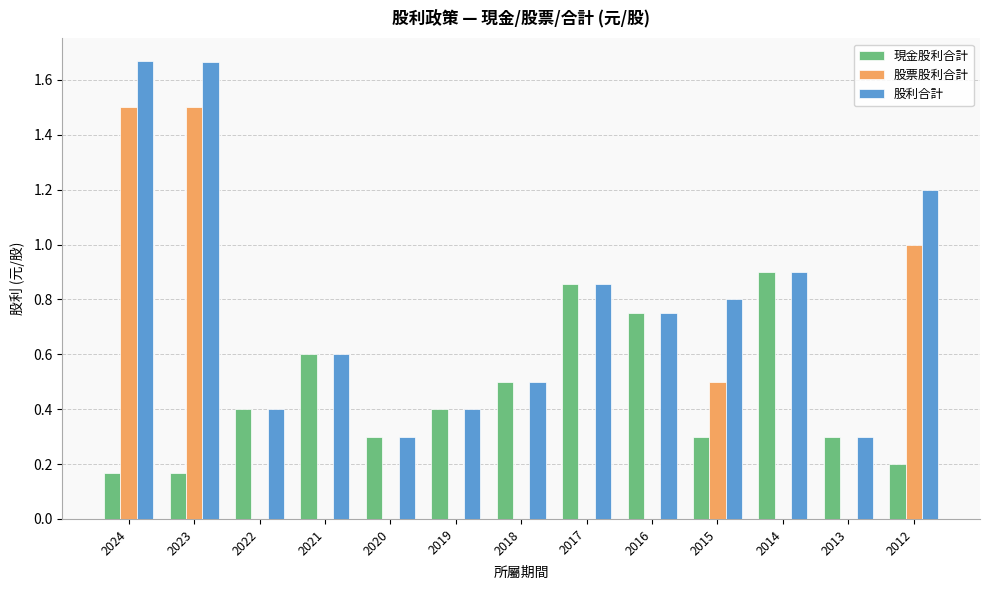

What are all the series names shown in the legend?

現金股利合計, 股票股利合計, 股利合計